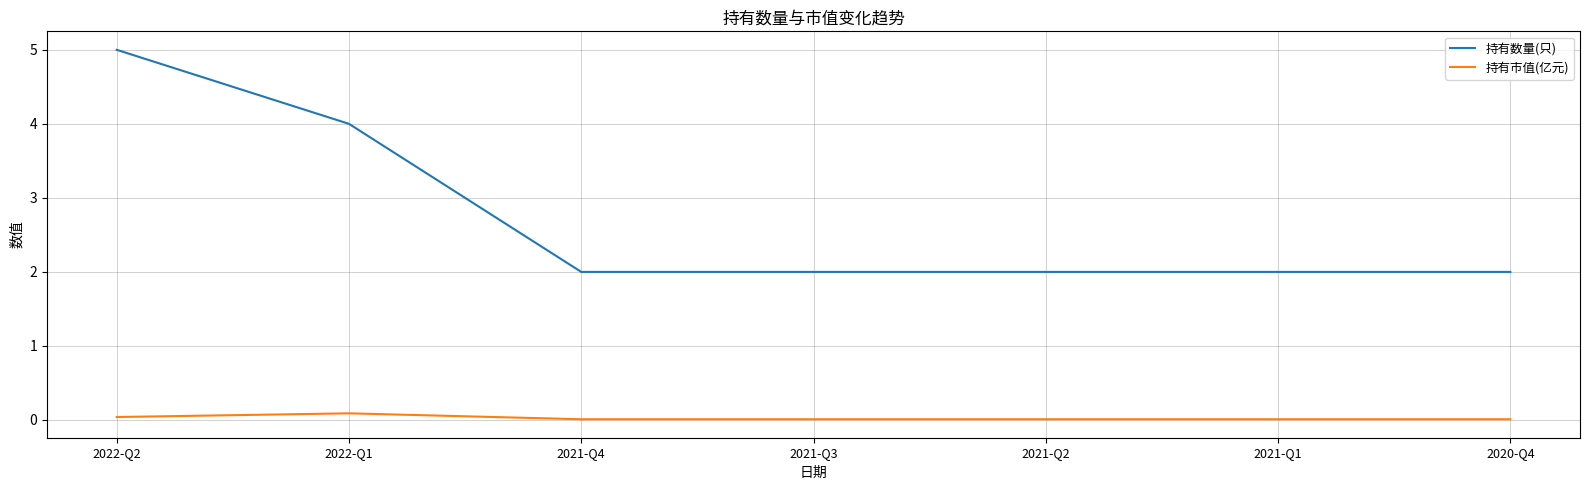

True or false: 持有市值(亿元) and 持有数量(只) cross at least once.

False